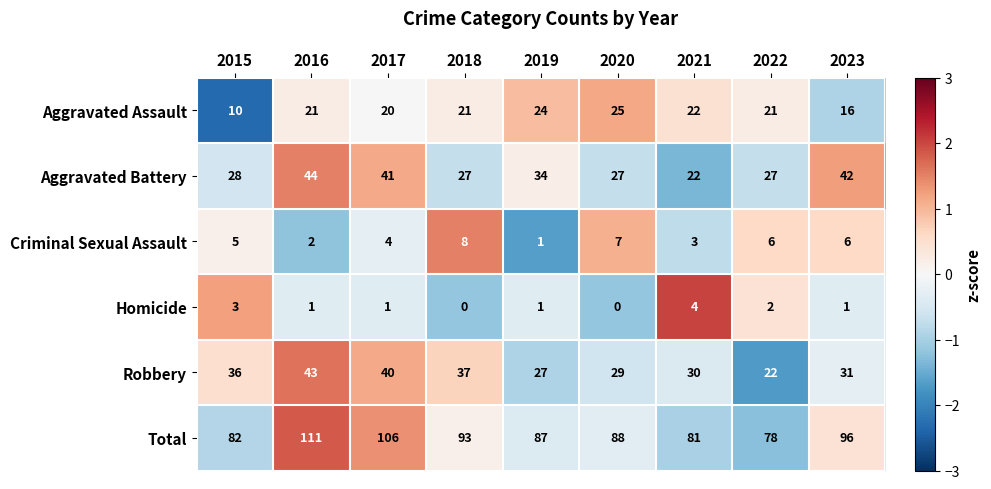

Count the number of data series in this chart.

6